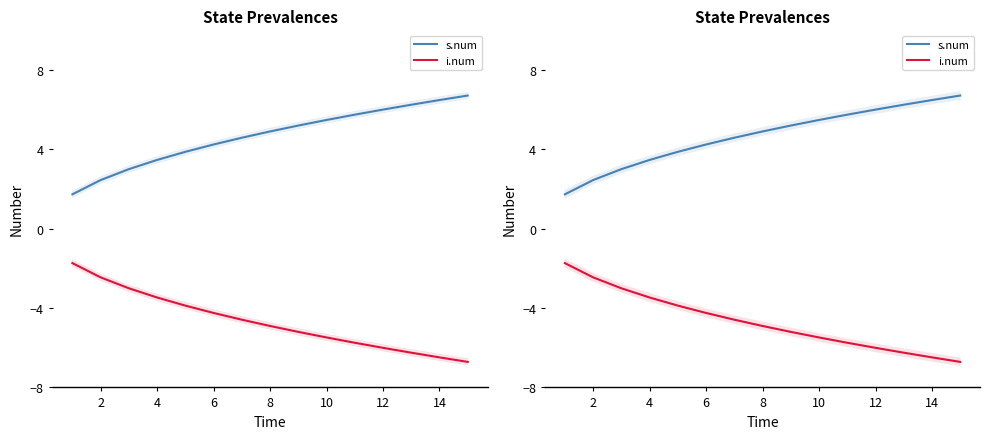

What is the difference between the highest and lowest values at 2?

4.9